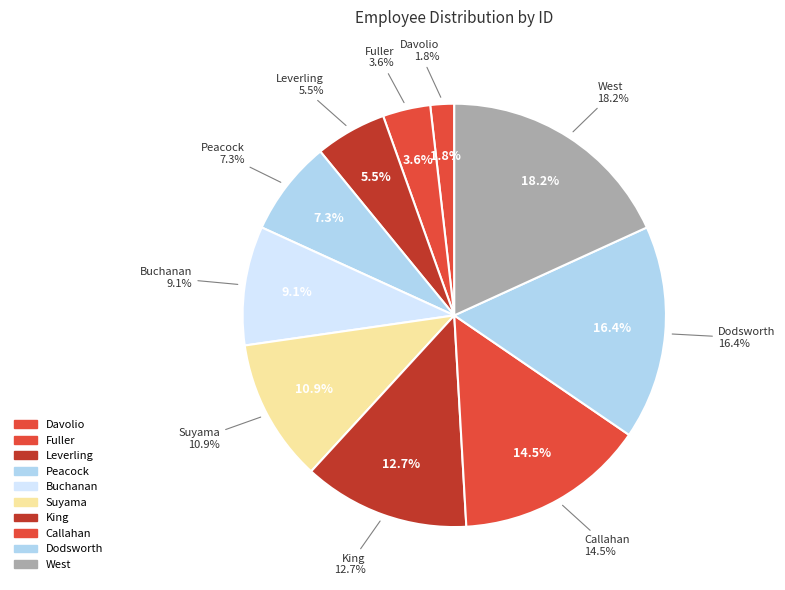

Between Callahan and Buchanan, which is larger?

Callahan